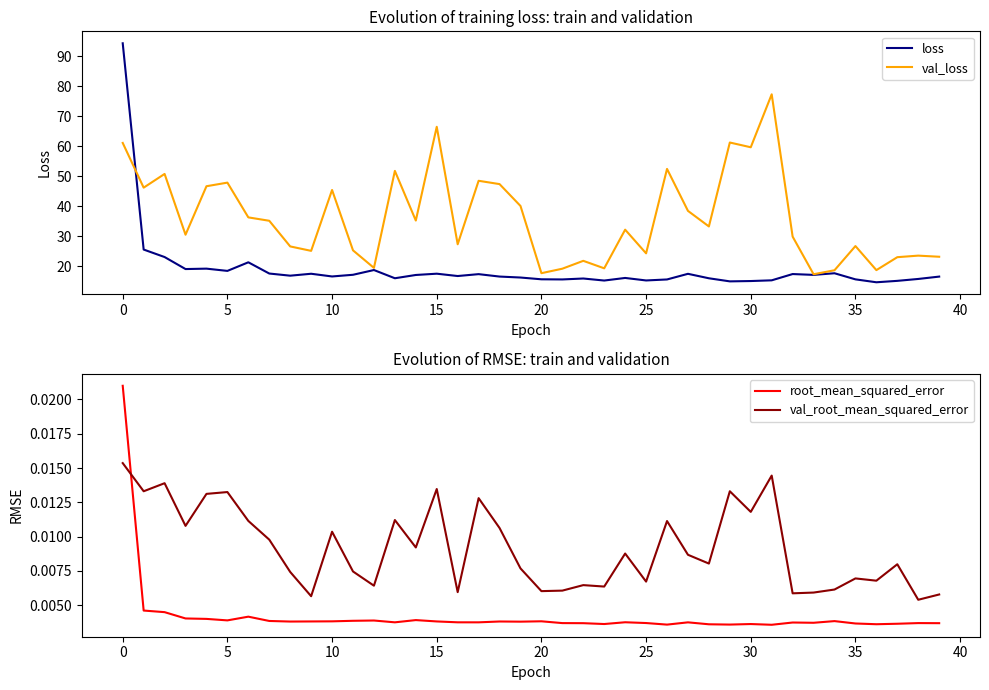

Count the val_root_mean_squared_error values in the range 0 to 1.

40